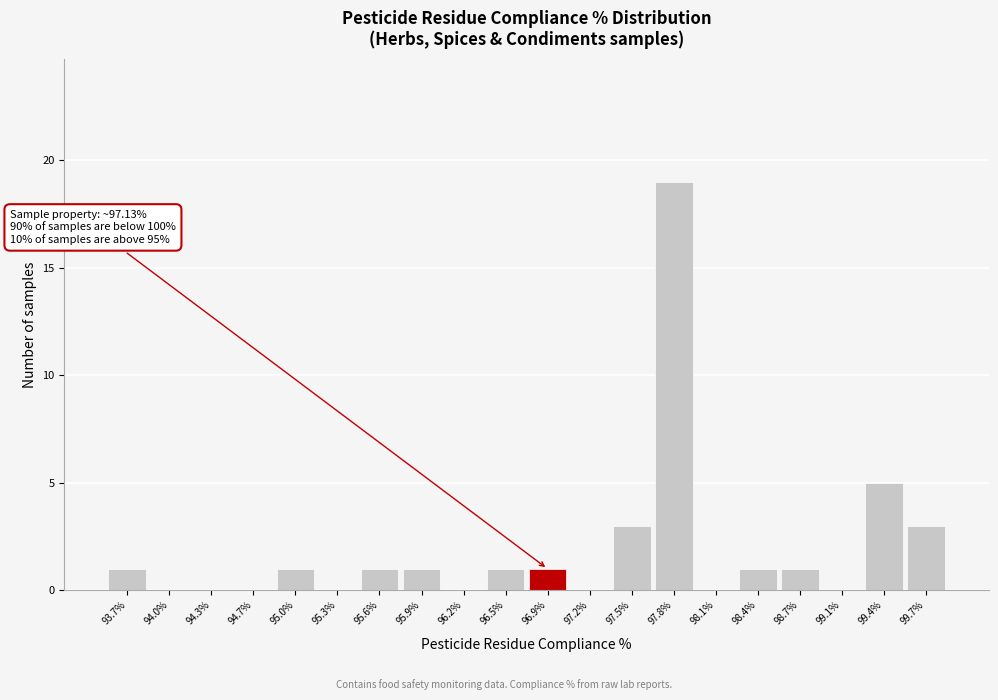

Reading left to right, what are all the values shown in this chart?

93.7%=1	94.0%=0	94.3%=0	94.7%=0	95.0%=1	95.3%=0	95.6%=1	95.9%=1	96.2%=0	96.5%=1	96.9%=1	97.2%=0	97.5%=3	97.8%=19	98.1%=0	98.4%=1	98.7%=1	99.1%=0	99.4%=5	99.7%=3